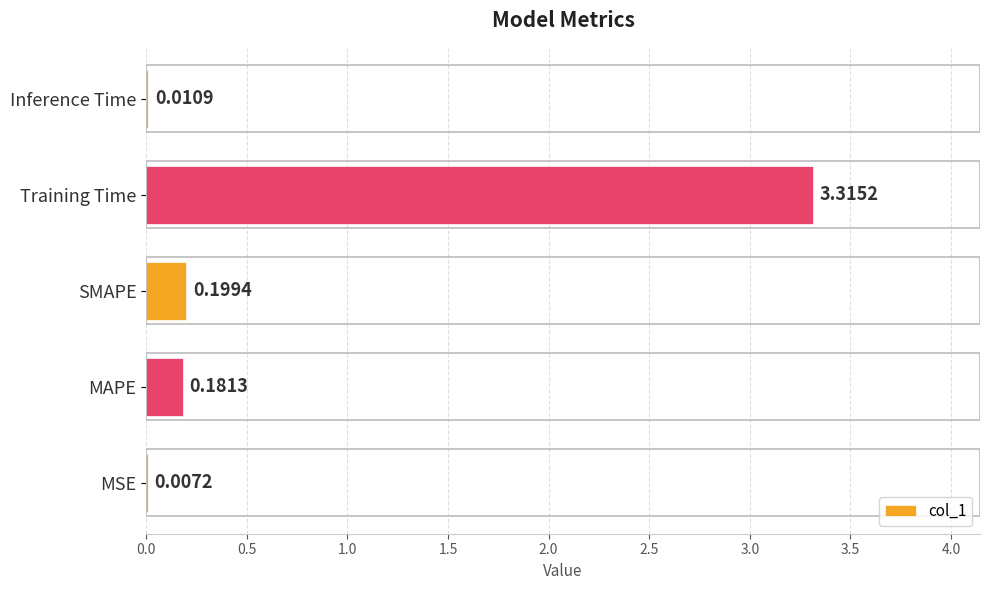

Where is the data nearest to the value 1?

SMAPE